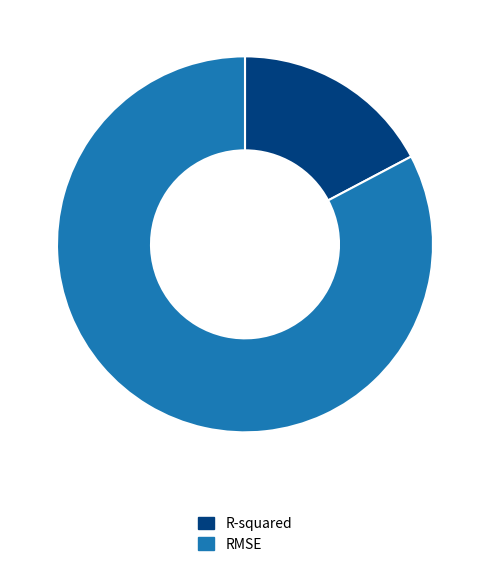

Which category has the smallest portion of the pie?

R-squared